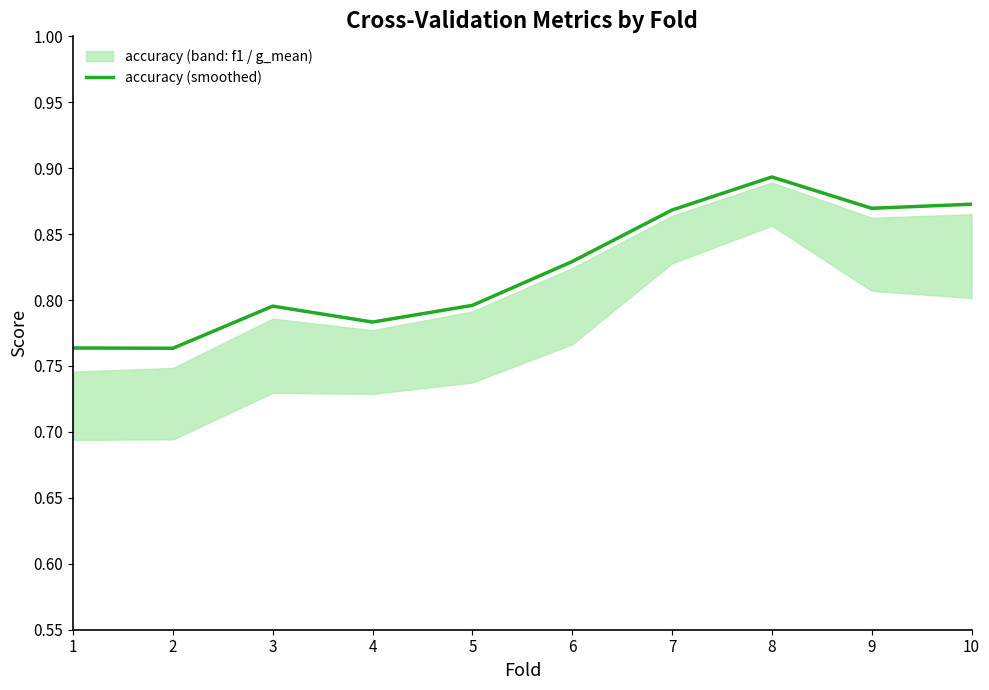

The chart shows a value of 0.9 at 9. True or false?

True